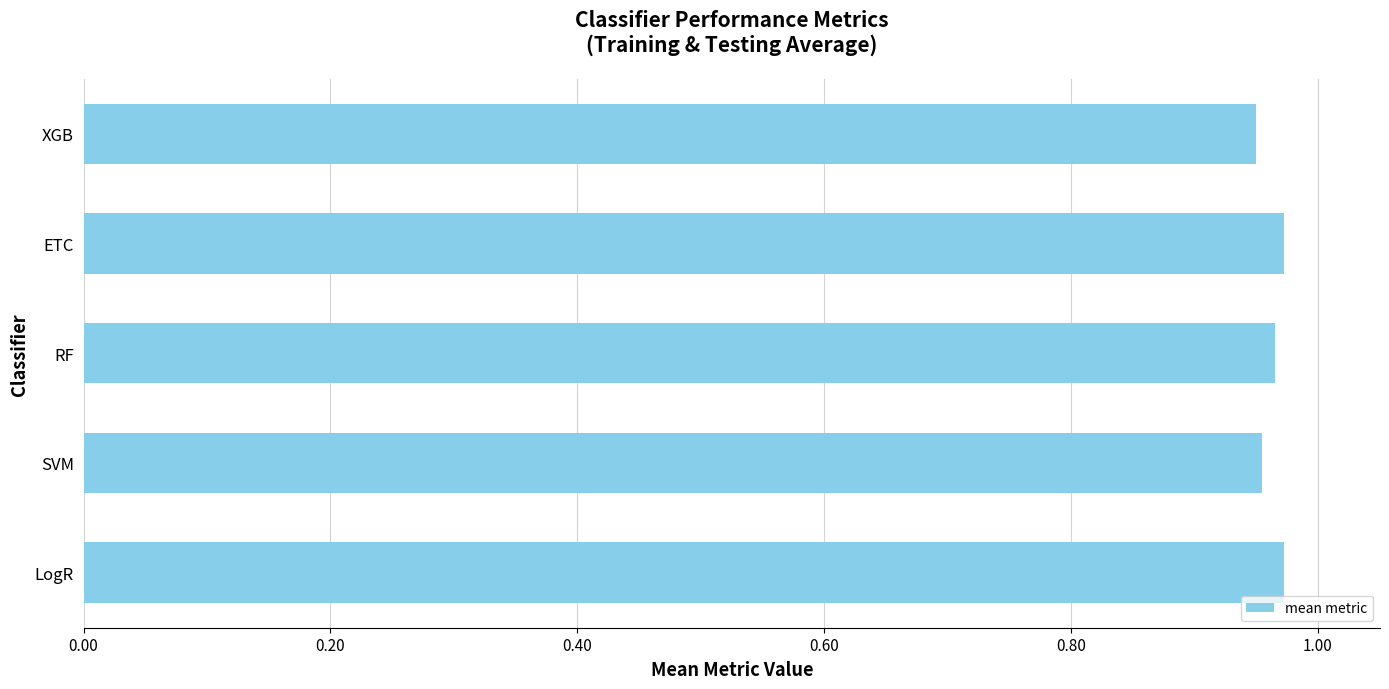

Does the chart contain any negative values?

No